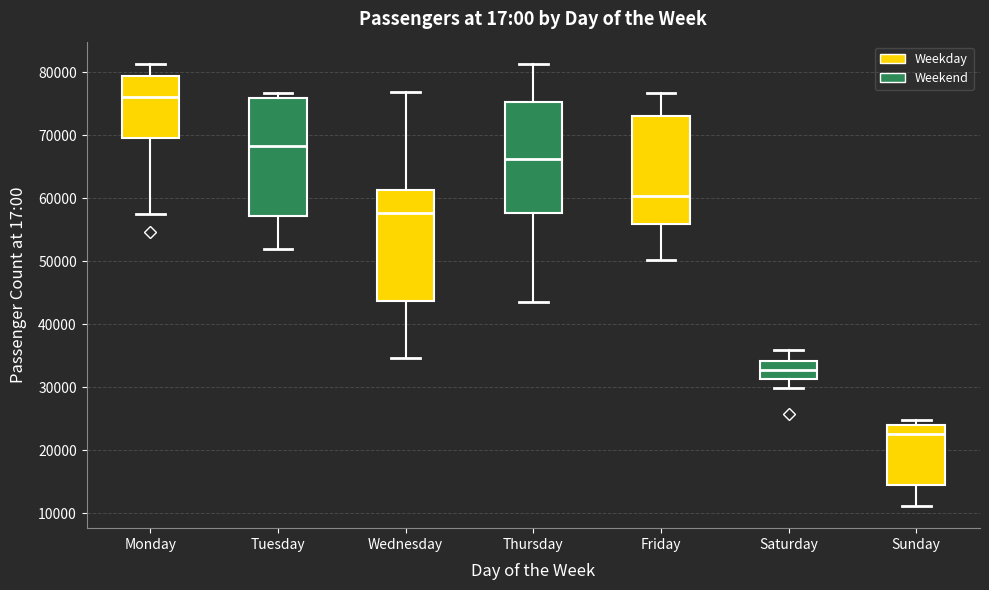

Where is the lower edge of the box for Friday on the y-axis? The values are not printed on the chart, so give them approximately, as read against the axis.

56000